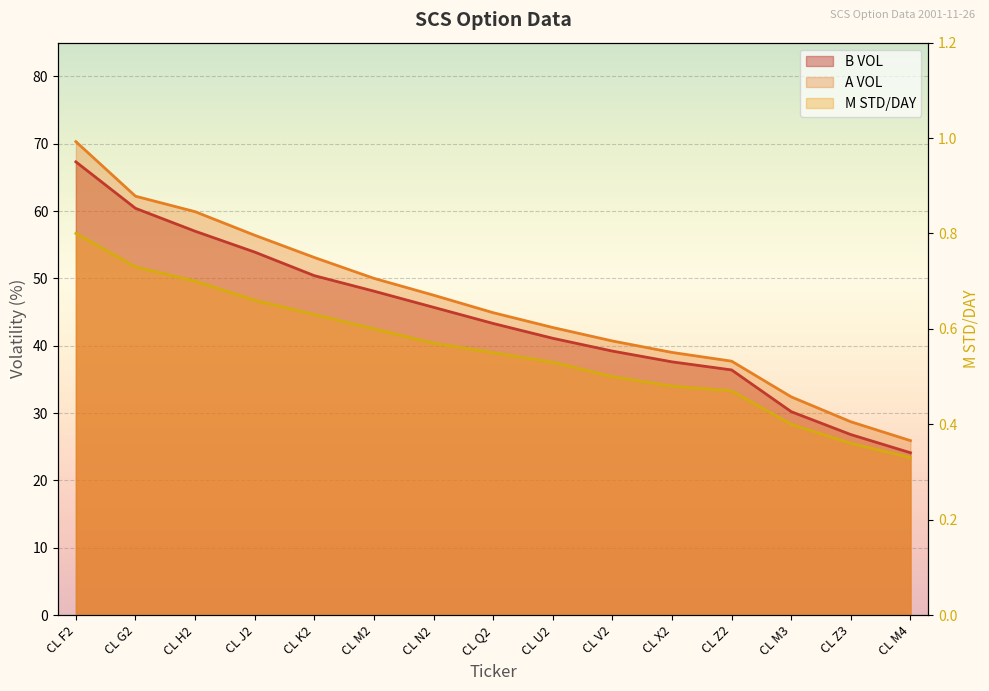

Which category has the lowest value in the A VOL series?

CL M4